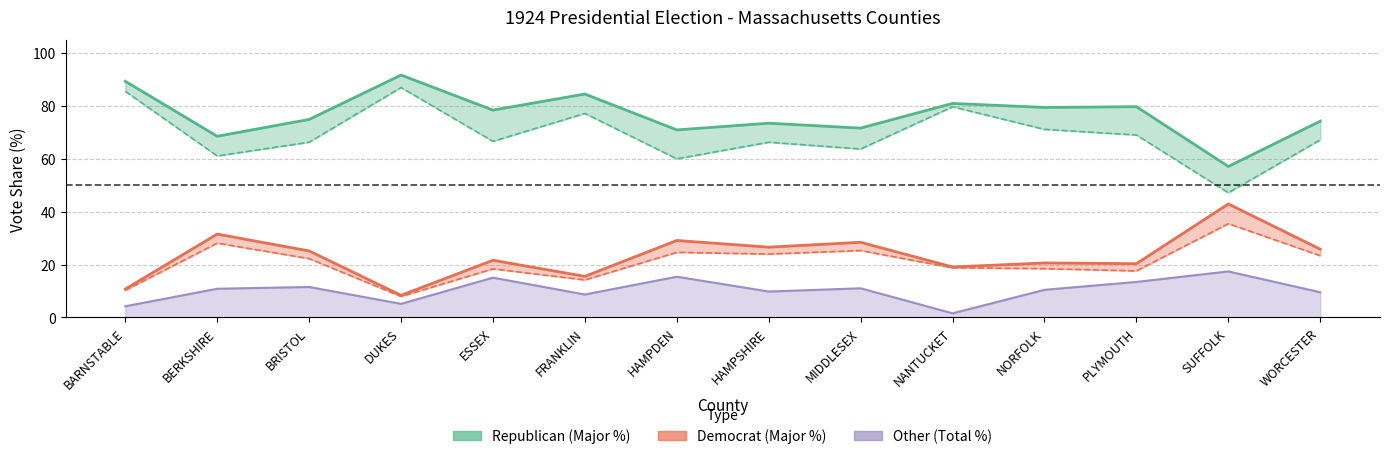

Does the chart display data point markers on the line(s)?

No